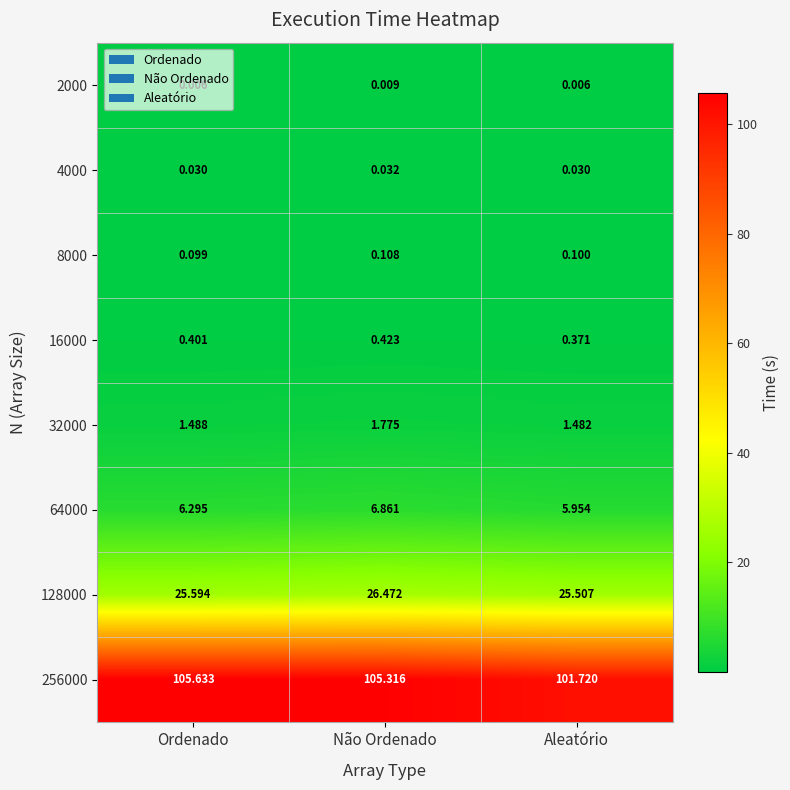

Where is 16000 nearest to the value 0?

Aleatório